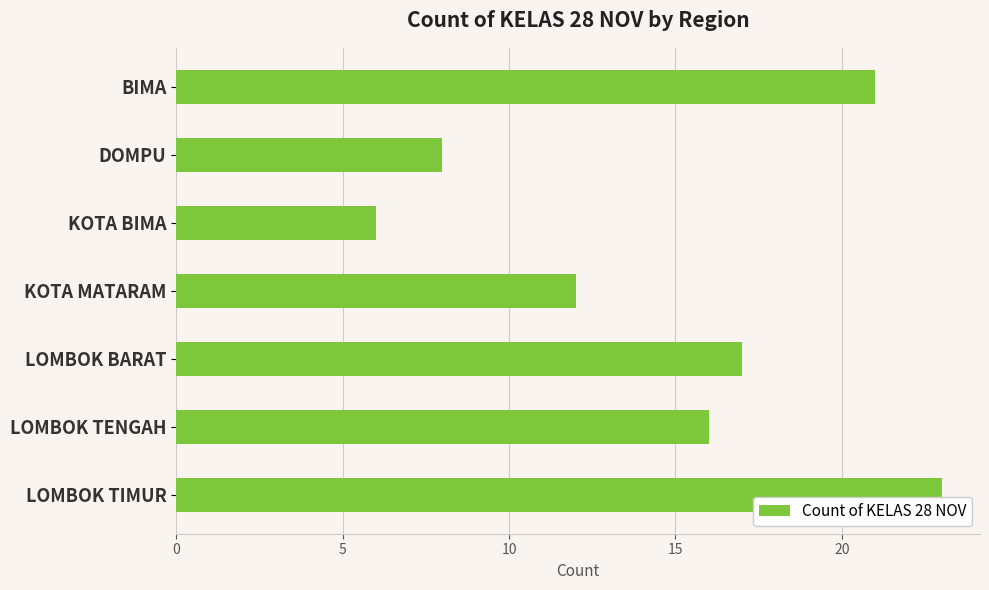

Read the value at LOMBOK TENGAH.

16